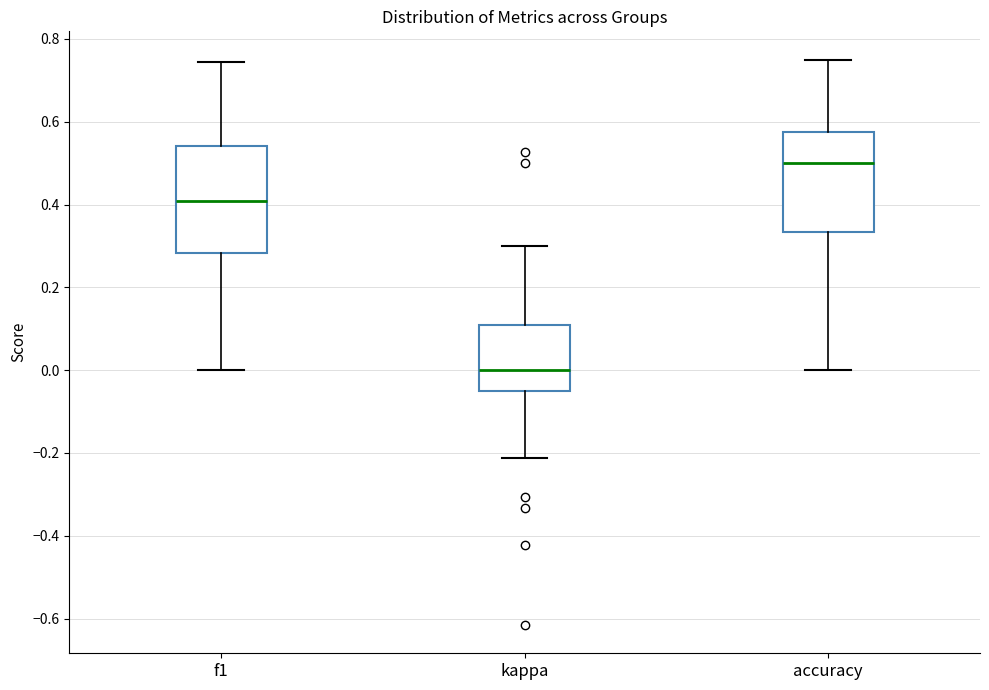

Reading left to right, transcribe this box plot: for each box, give where its median line is, the range the box spans, and where its two whiskers end, as read against the y-axis. The values are not printed on the chart, so give them approximately, as read against the axis.

f1: median 0.40, box 0.28 to 0.54, whiskers 0.00 to 0.74
kappa: median 0.00, box -0.04 to 0.10, whiskers -0.22 to 0.30
accuracy: median 0.50, box 0.34 to 0.58, whiskers 0.00 to 0.76